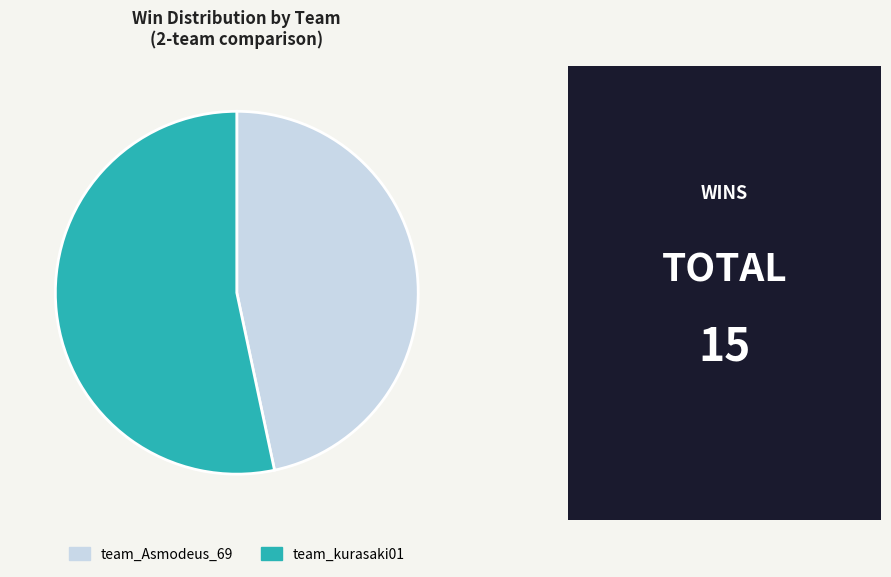

Count the number of slices in the pie.

2